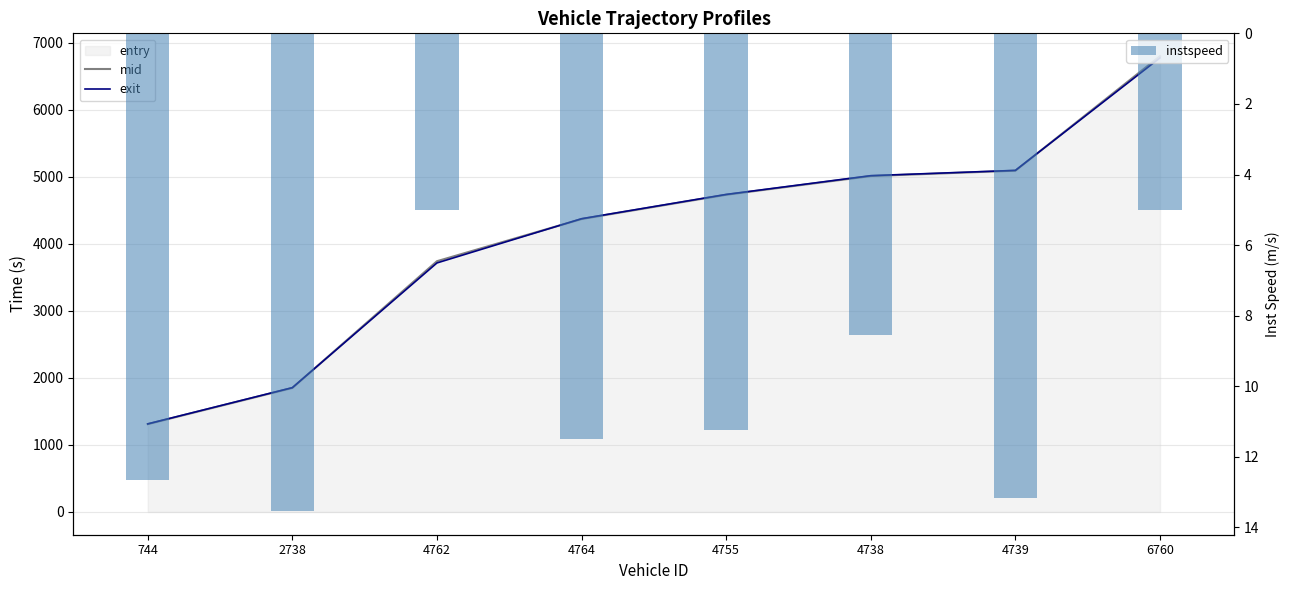

Rank the series by their maximum value, from lowest to highest.

instspeed, exit, mid